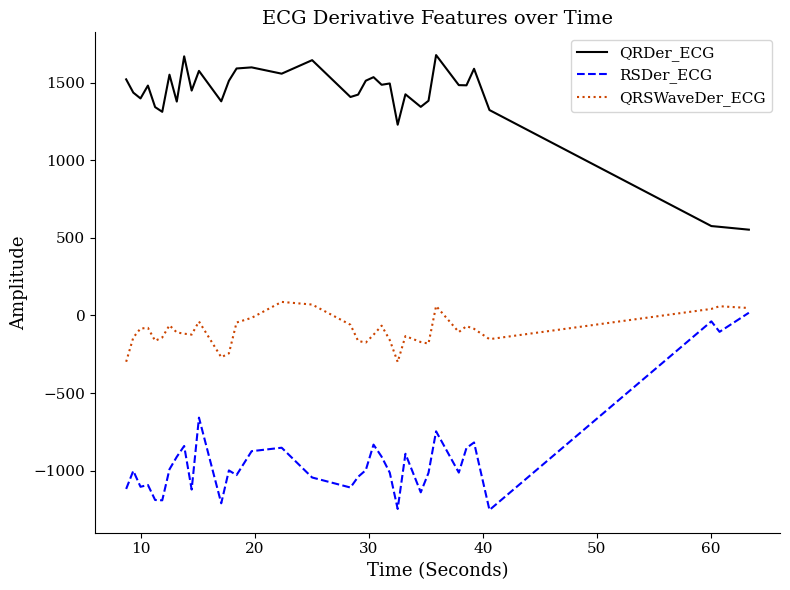

True or false: RSDer_ECG and QRDer_ECG cross at least once.

False